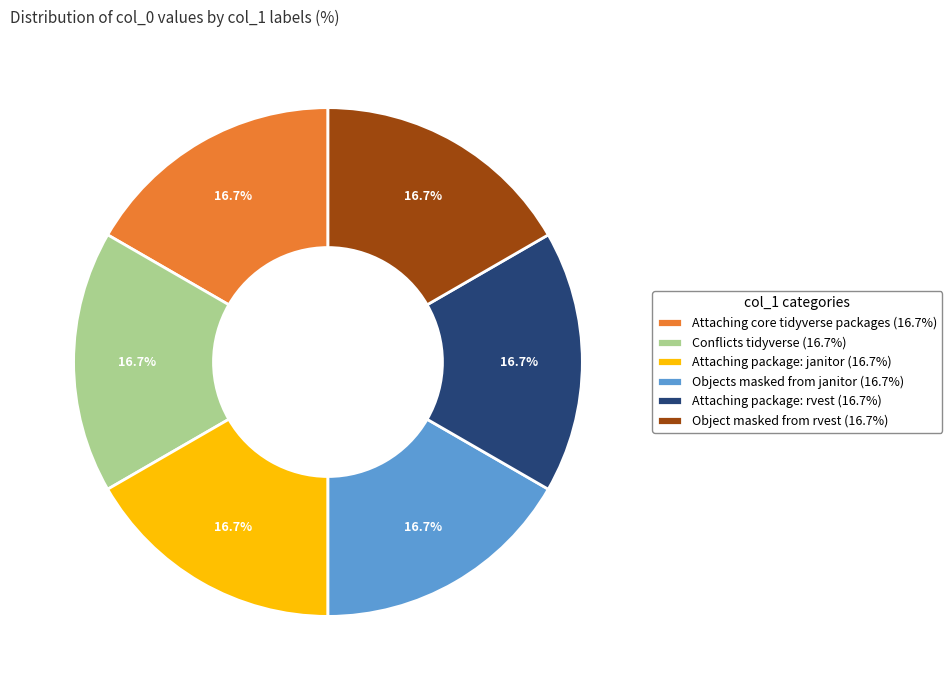

Is Attaching package: janitor (16.7%) the majority of the pie?

No